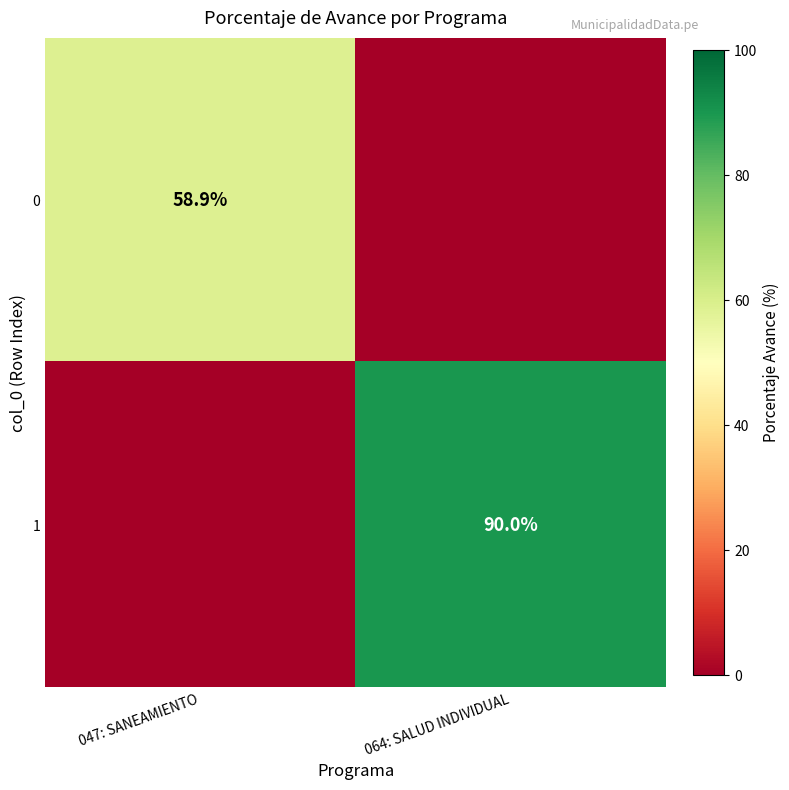

At how many categories does at least one series exceed 11?

2